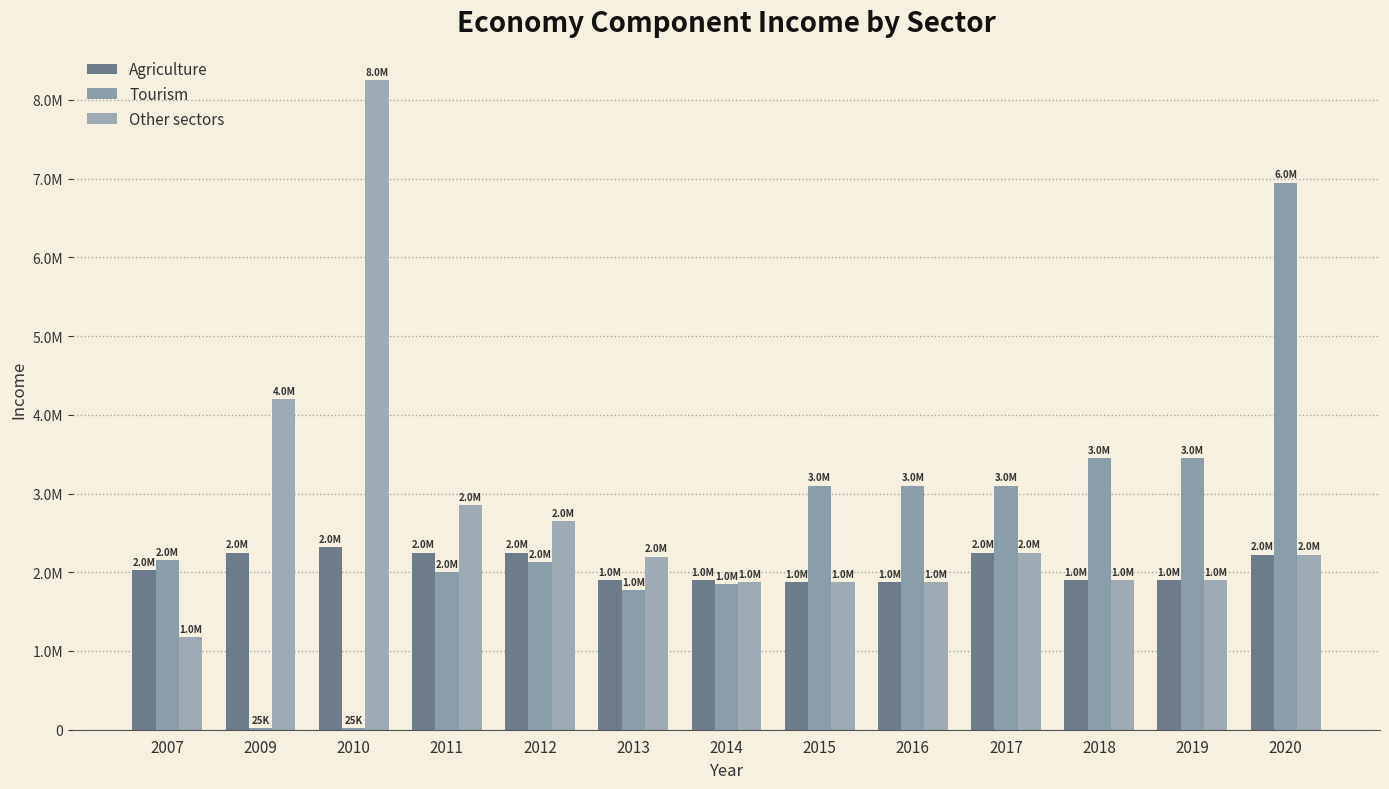

Are the bars grouped side by side (vs. stacked)?

Yes